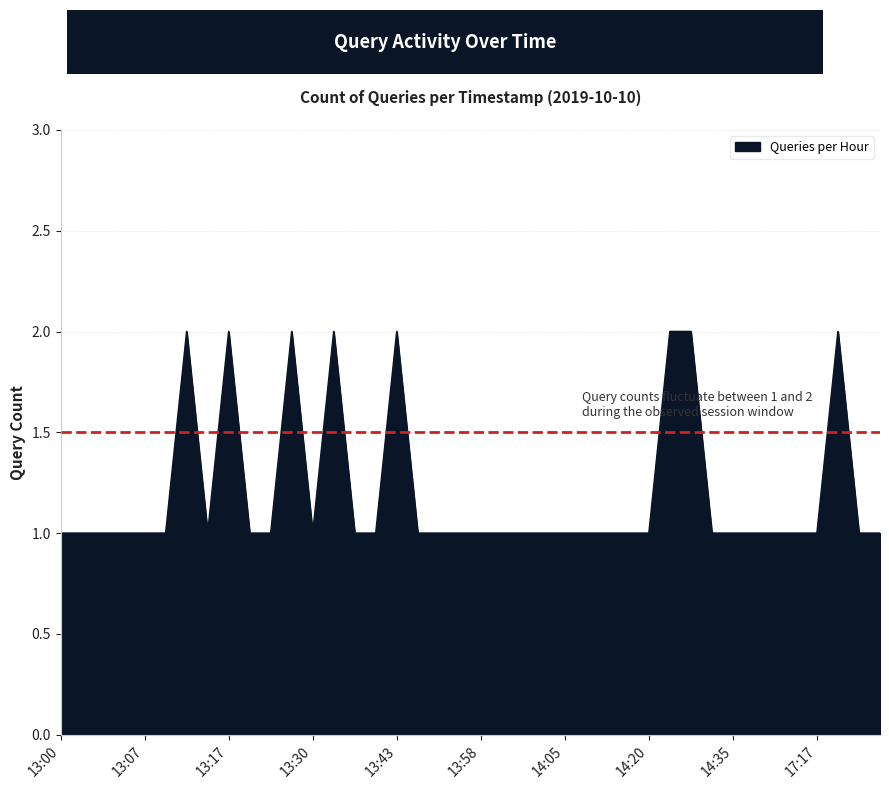

How many lines are shown in the chart?

1